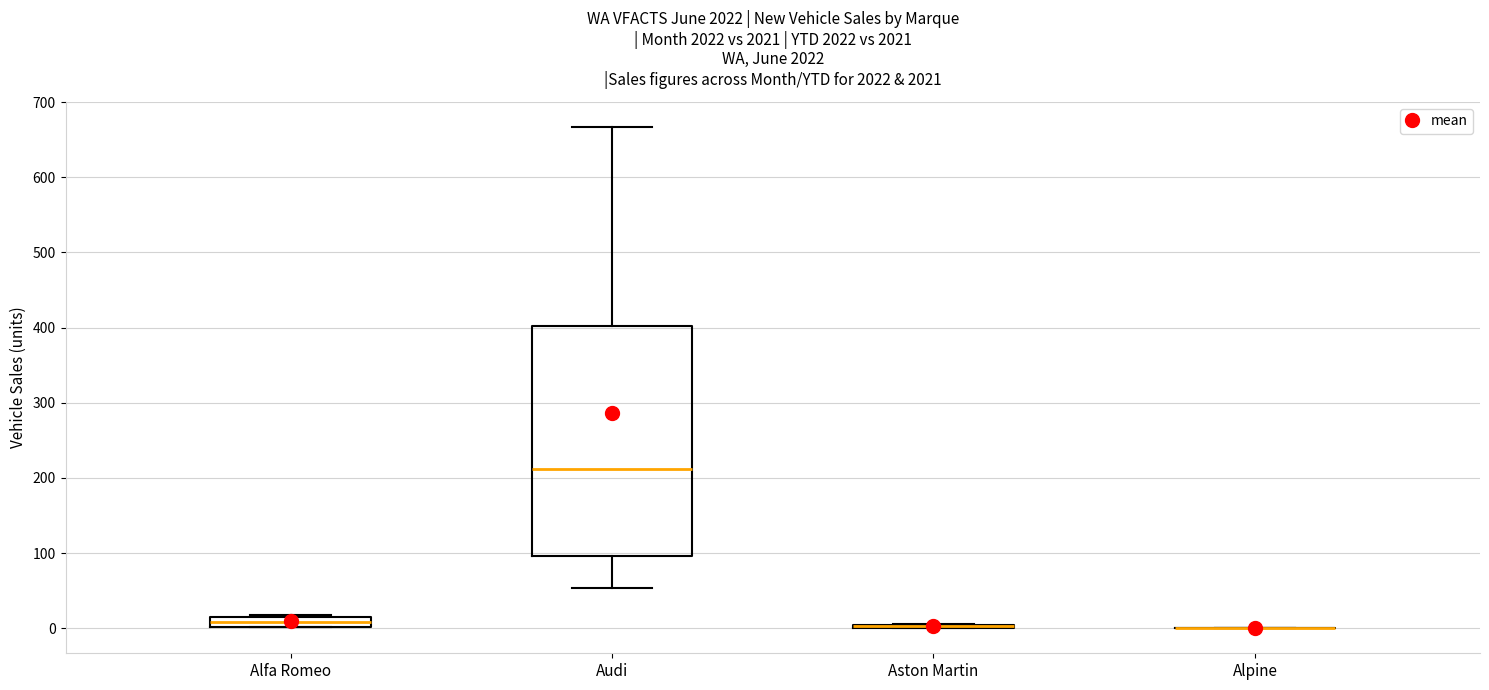

Comparing the boxes themselves (not the whiskers), which one is the tallest?

Audi